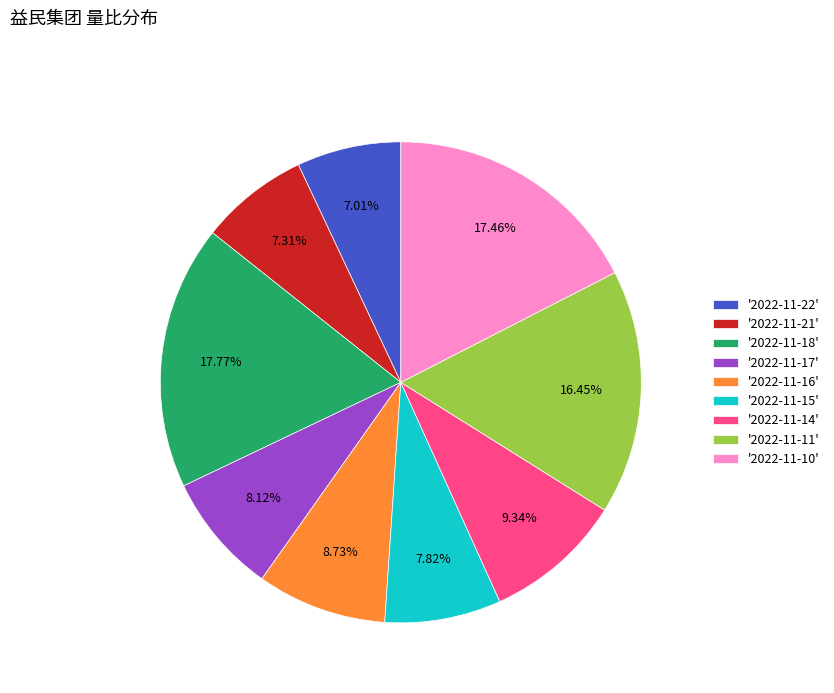

Which has a higher value, '2022-11-17' or '2022-11-11'?

'2022-11-11'